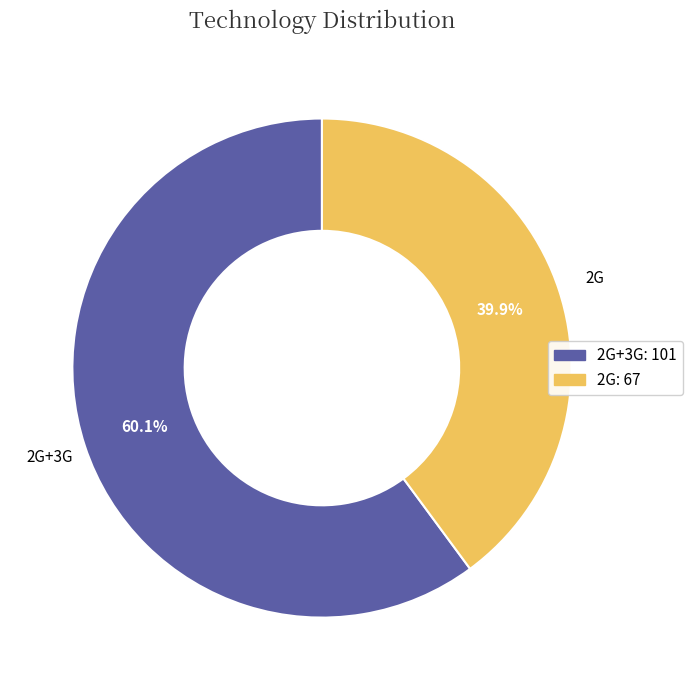

Count the number of slices in the pie.

2